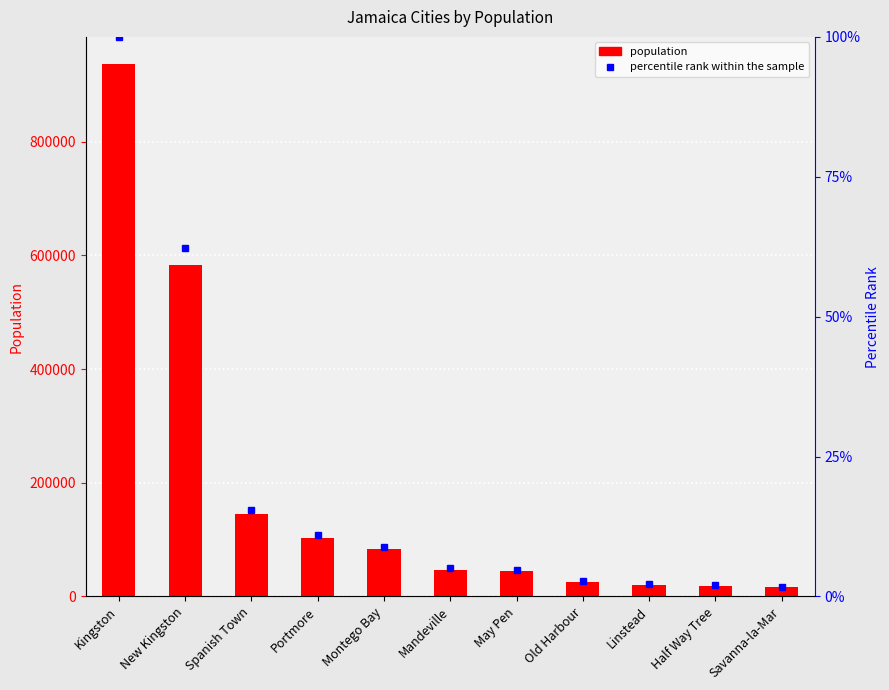

What is the difference between the second highest and minimum values?

567405